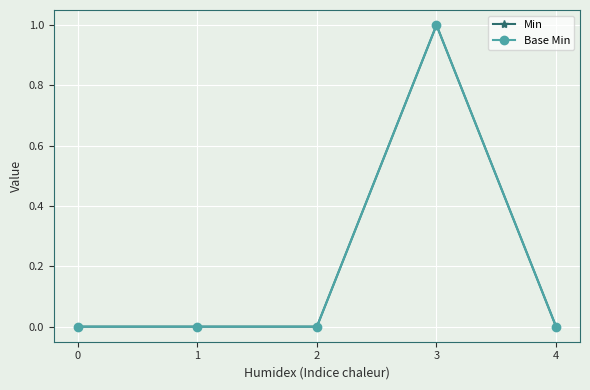

Is this an area chart (filled region under the line)?

No